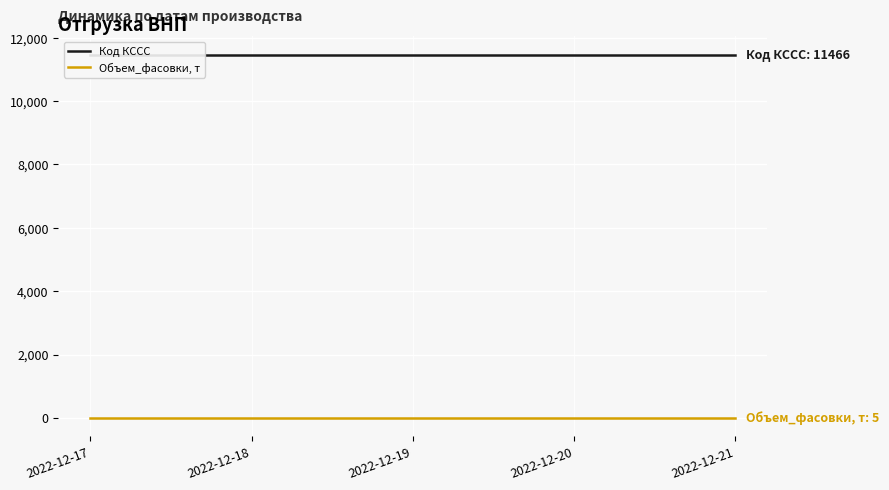

What is the sum of all Код КССС values?

57330